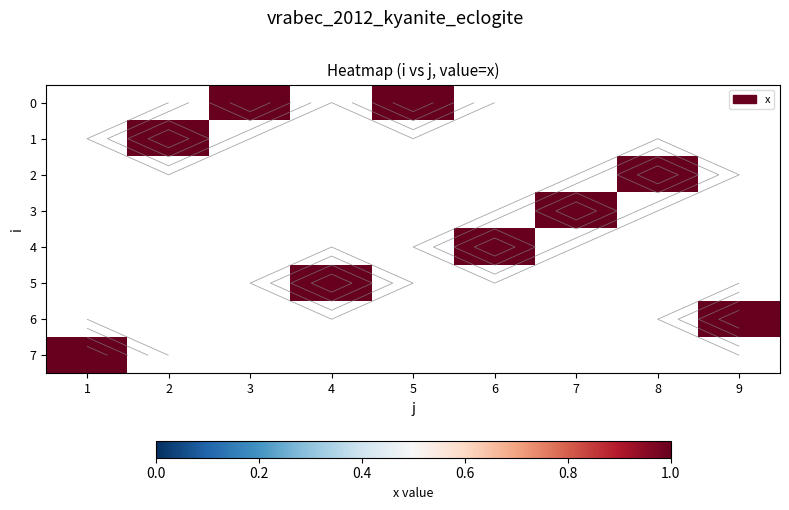

Which label corresponds to the largest value in the chart?

3